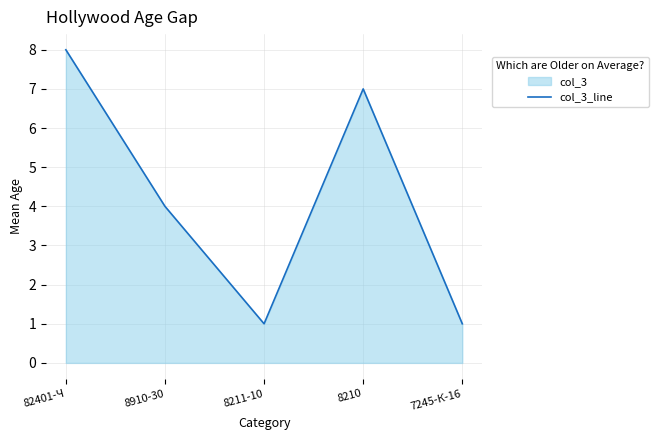

How many lines are shown in the chart?

1